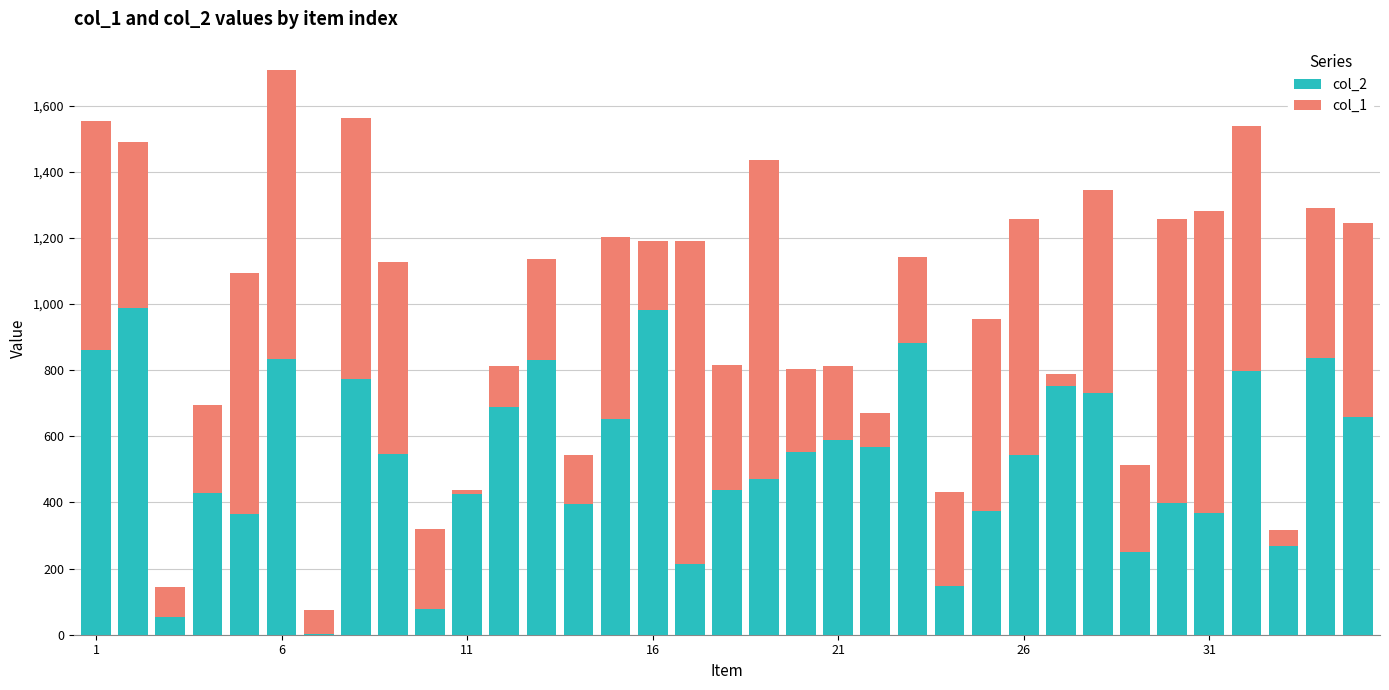

What are all the series names shown in the legend?

col_2, col_1